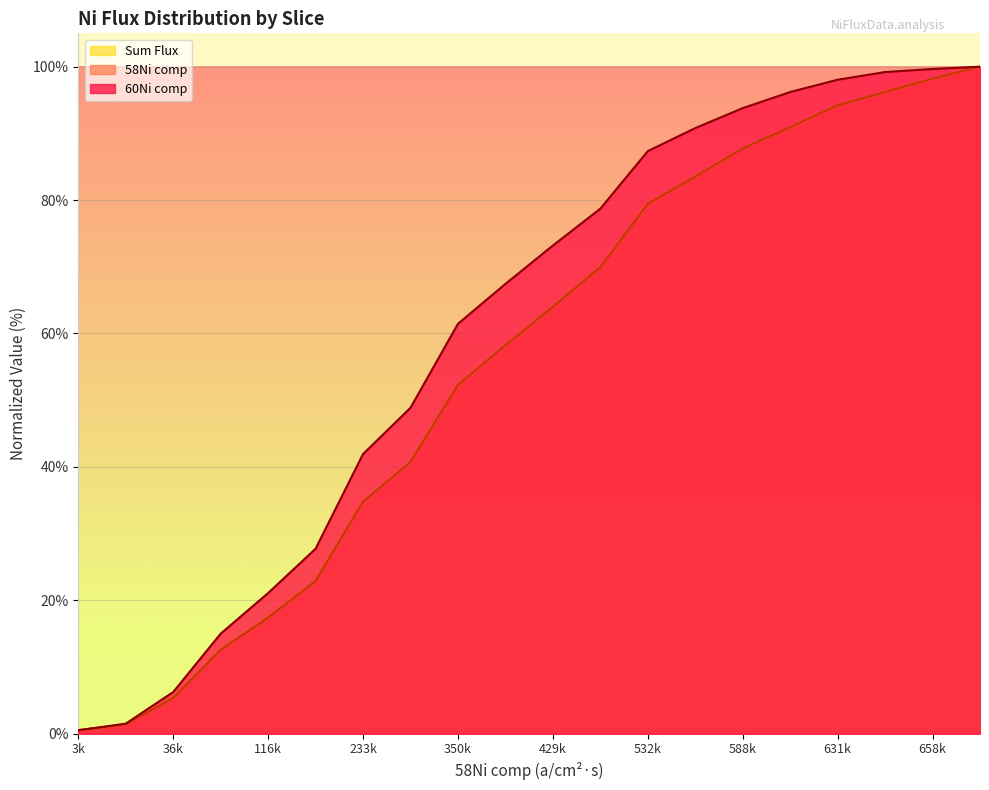

What is the value of the 60Ni comp point at the 15th from the left?

93.8